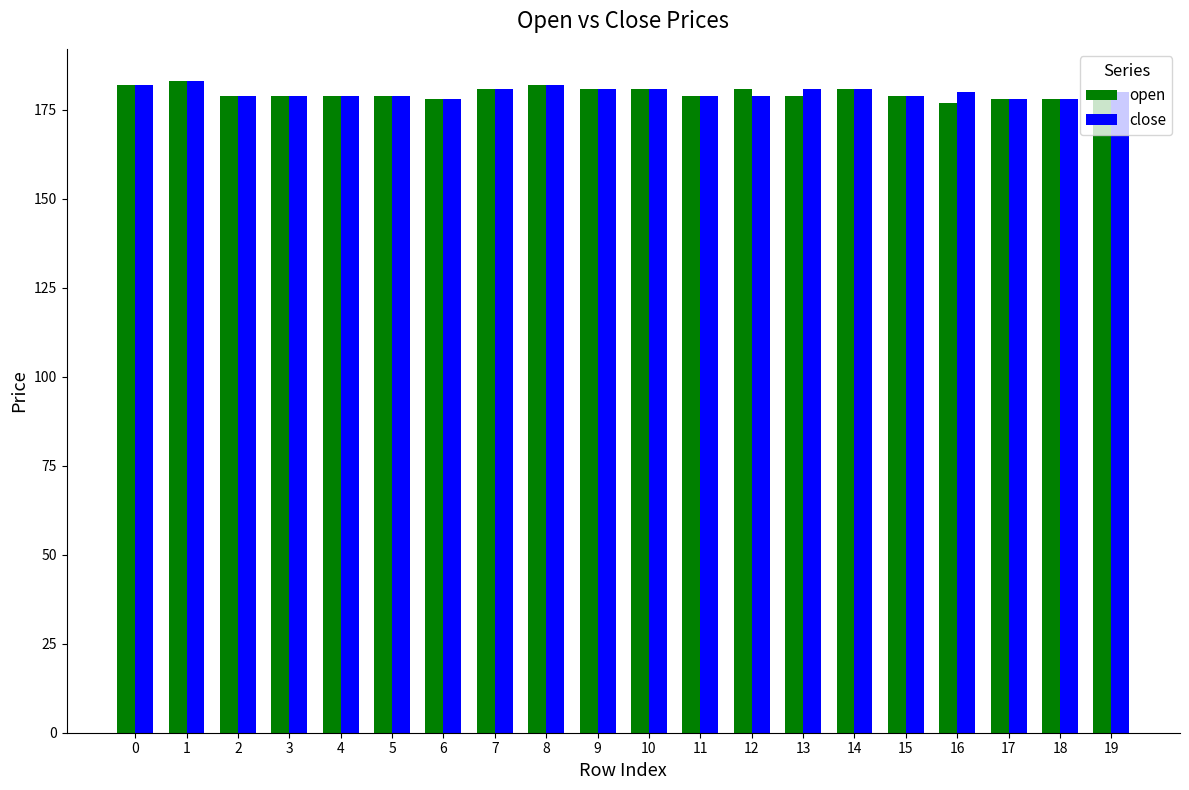

True or false: close has a value of 179 at 4.

True